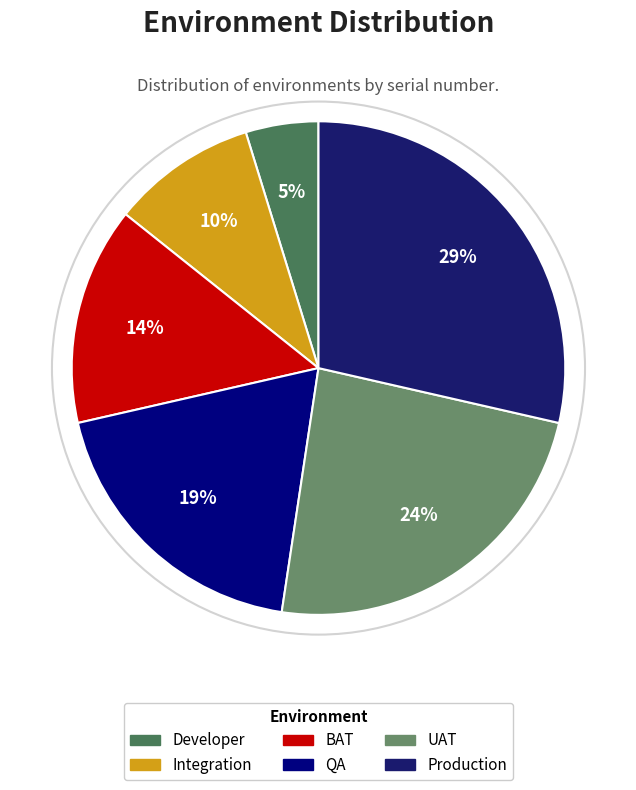

Which category has the biggest portion of the pie?

Production